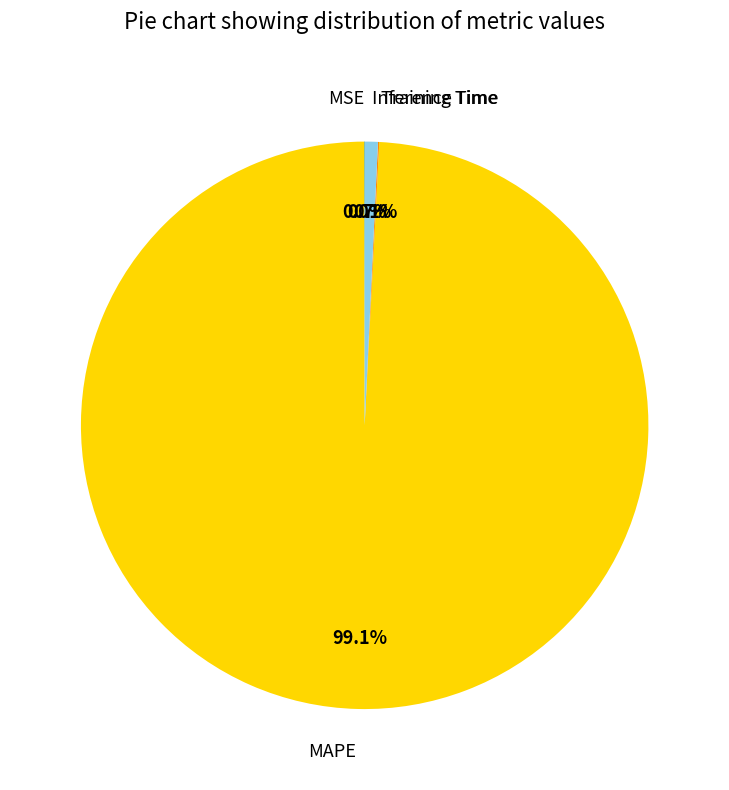

Does any single category account for the majority?

Yes